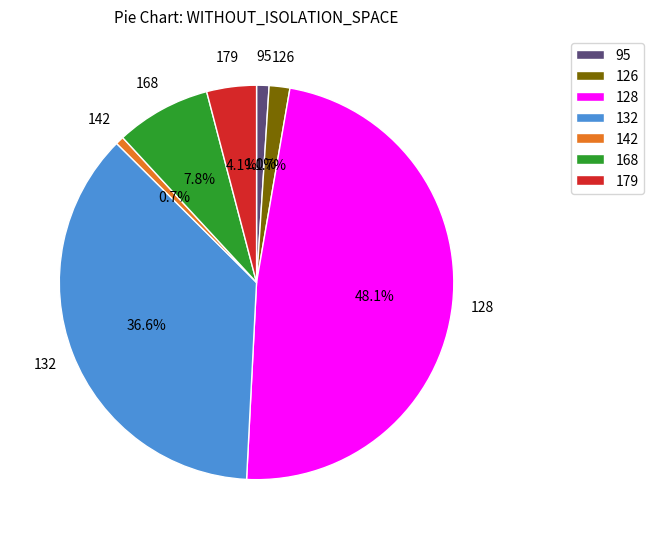

What portion of the pie excludes 95?

99.0%